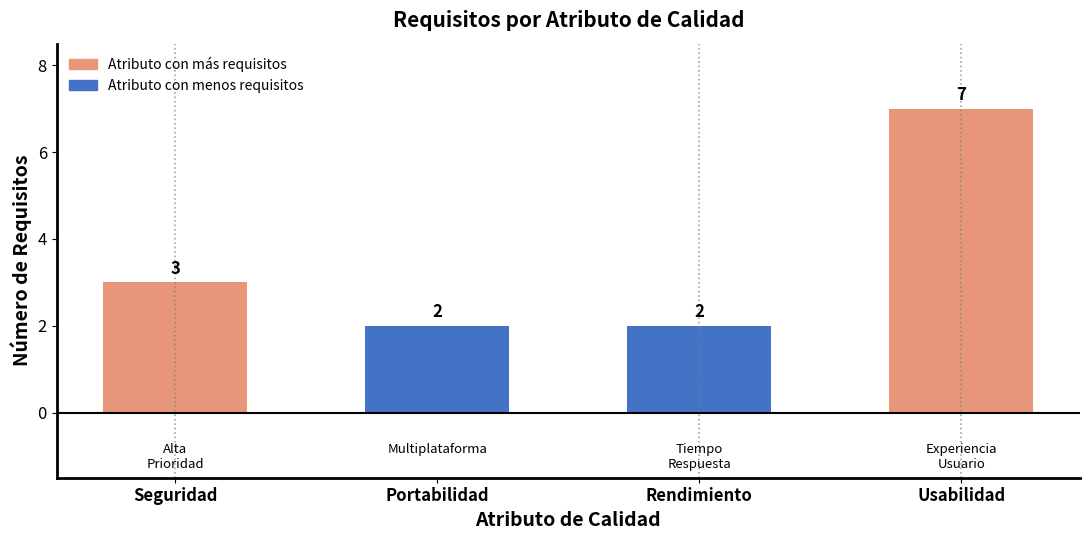

Reading right to left, extract all data points from this chart.

7	2	2	3